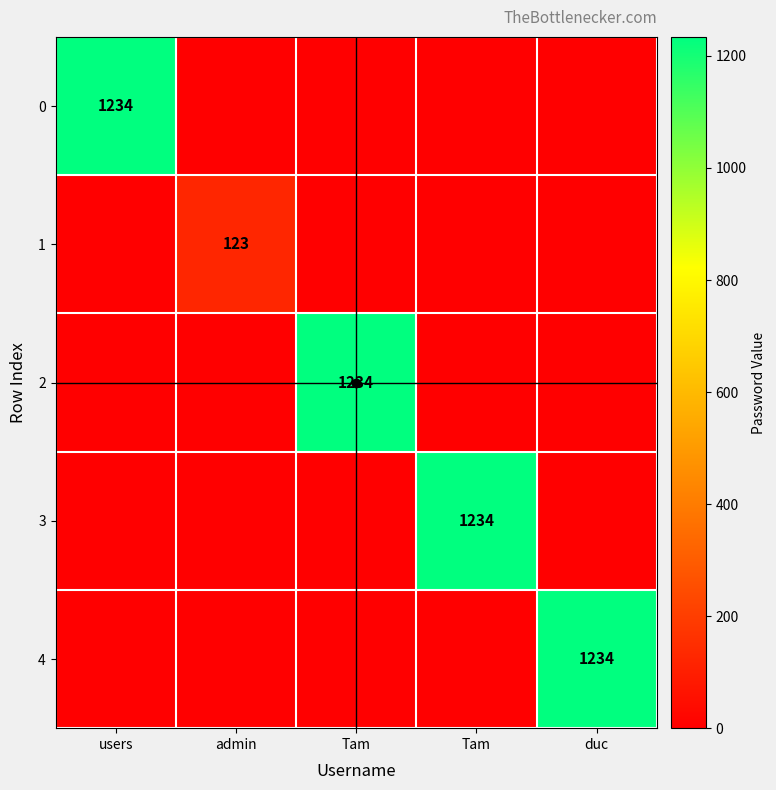

Is the value of 3 at Tam greater than the value of 0 at users?

No